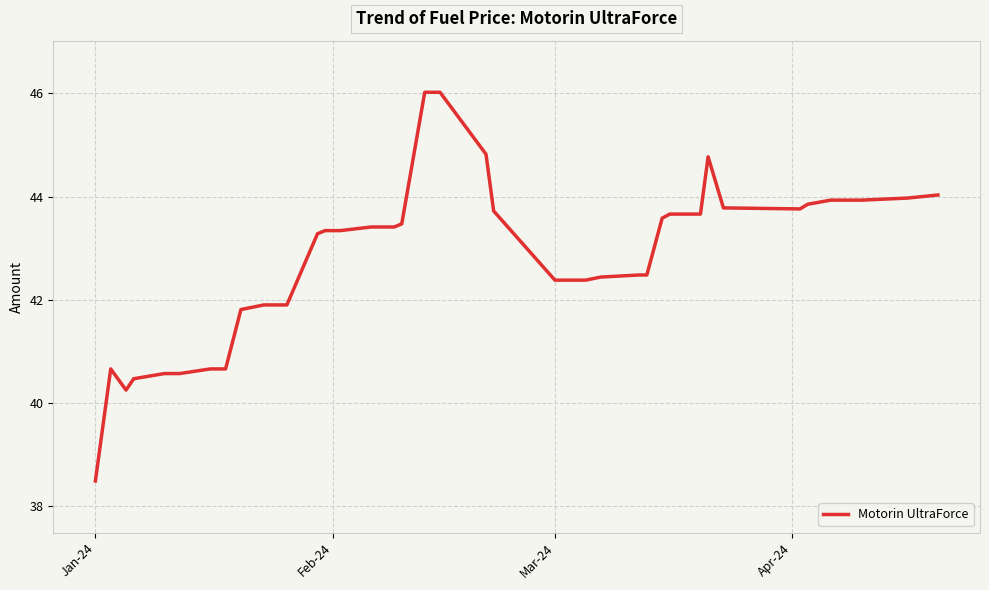

What is the difference between the maximum and minimum values?

7.5